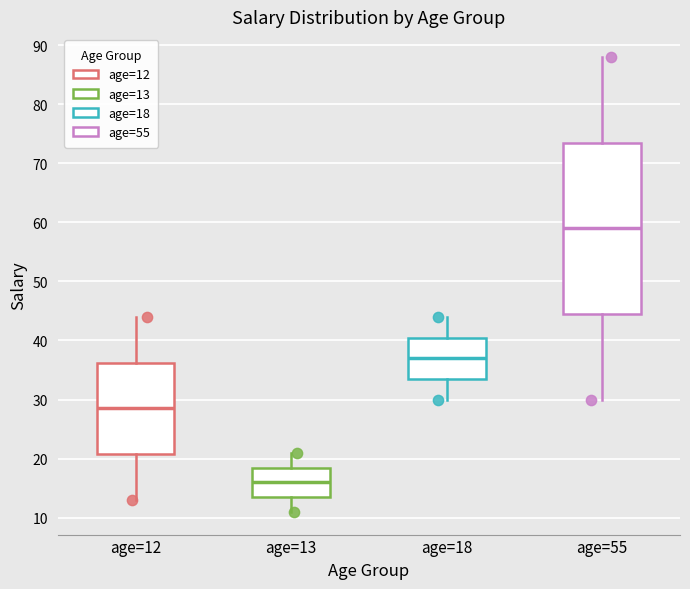

Reading left to right, transcribe this box plot: for each box, give where its median line is, the range the box spans, and where its two whiskers end, as read against the y-axis. The values are not printed on the chart, so give them approximately, as read against the axis.

age=12: median 29, box 21 to 36, whiskers 13 to 44
age=13: median 16, box 14 to 19, whiskers 11 to 21
age=18: median 37, box 34 to 41, whiskers 30 to 44
age=55: median 59, box 45 to 74, whiskers 30 to 88